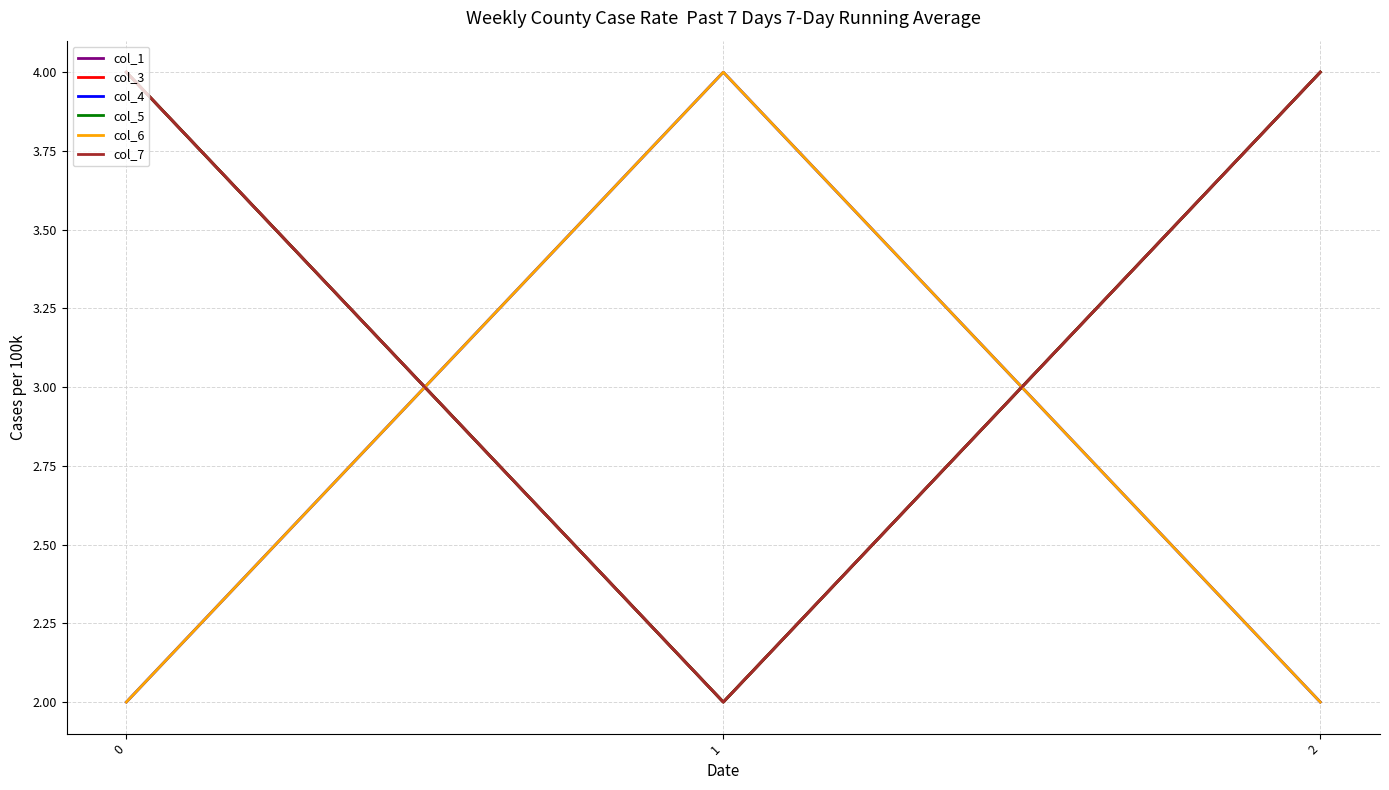

Between 2 and 0, which is larger?

2